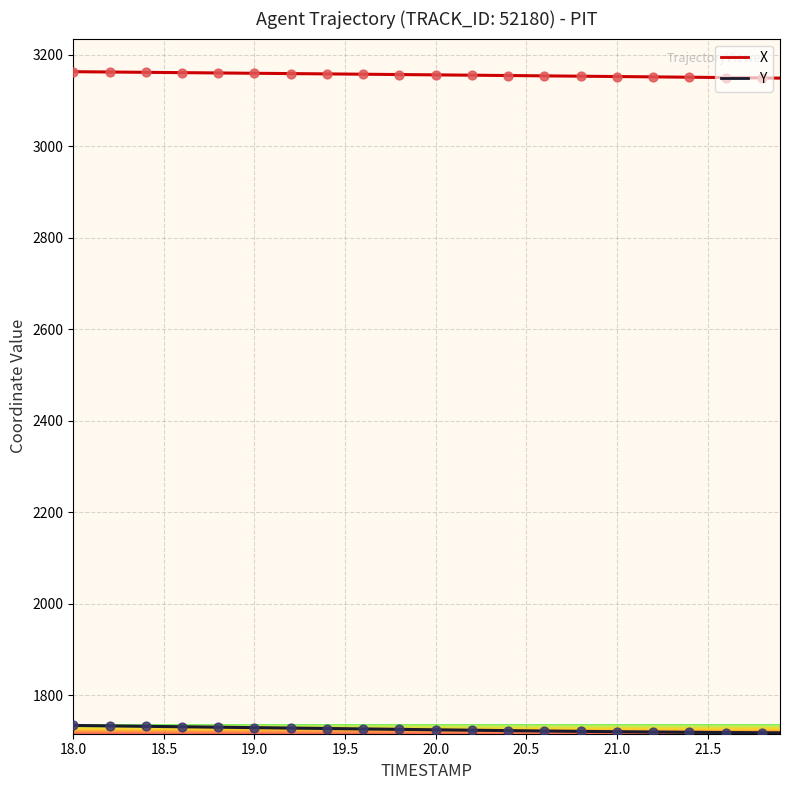

What is the maximum value for Y?

1733.8